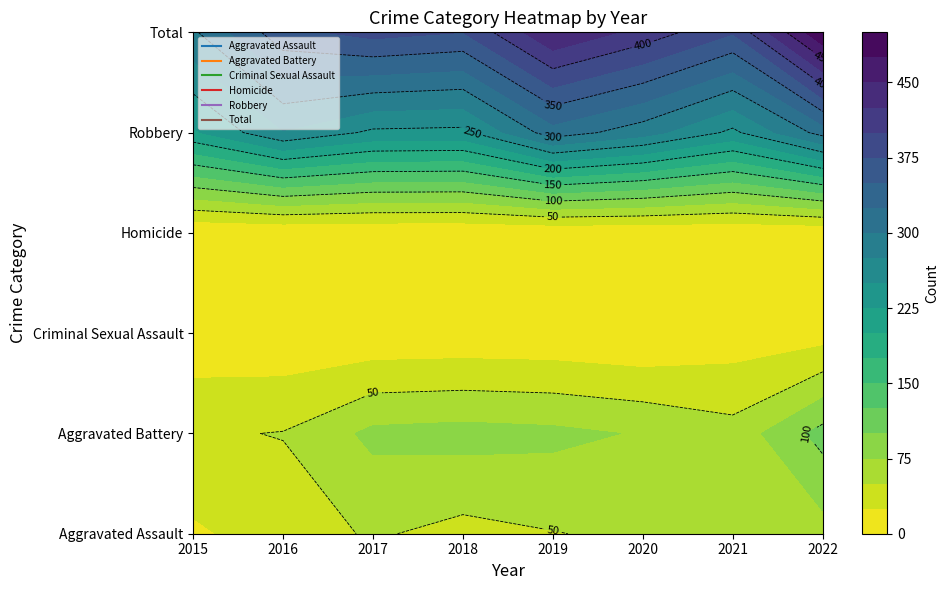

List the series in order of their peak value, lowest first.

Homicide, Criminal Sexual Assault, Aggravated Assault, Aggravated Battery, Robbery, Total